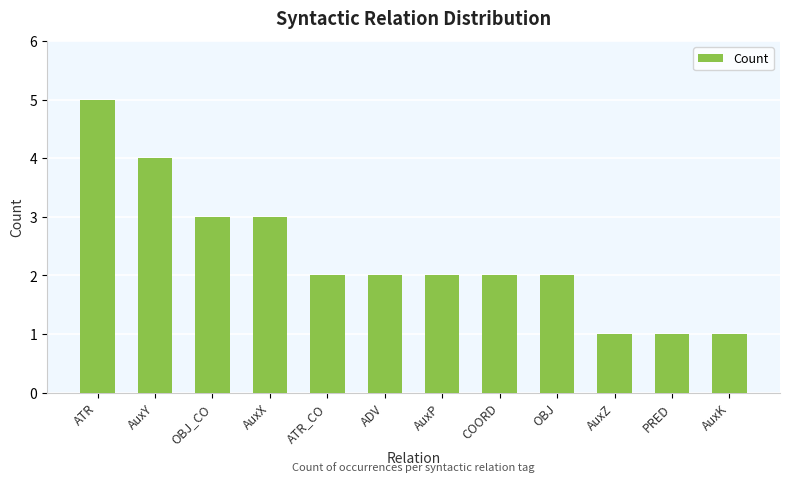

What is the change in value from AuxP to PRED?

-1